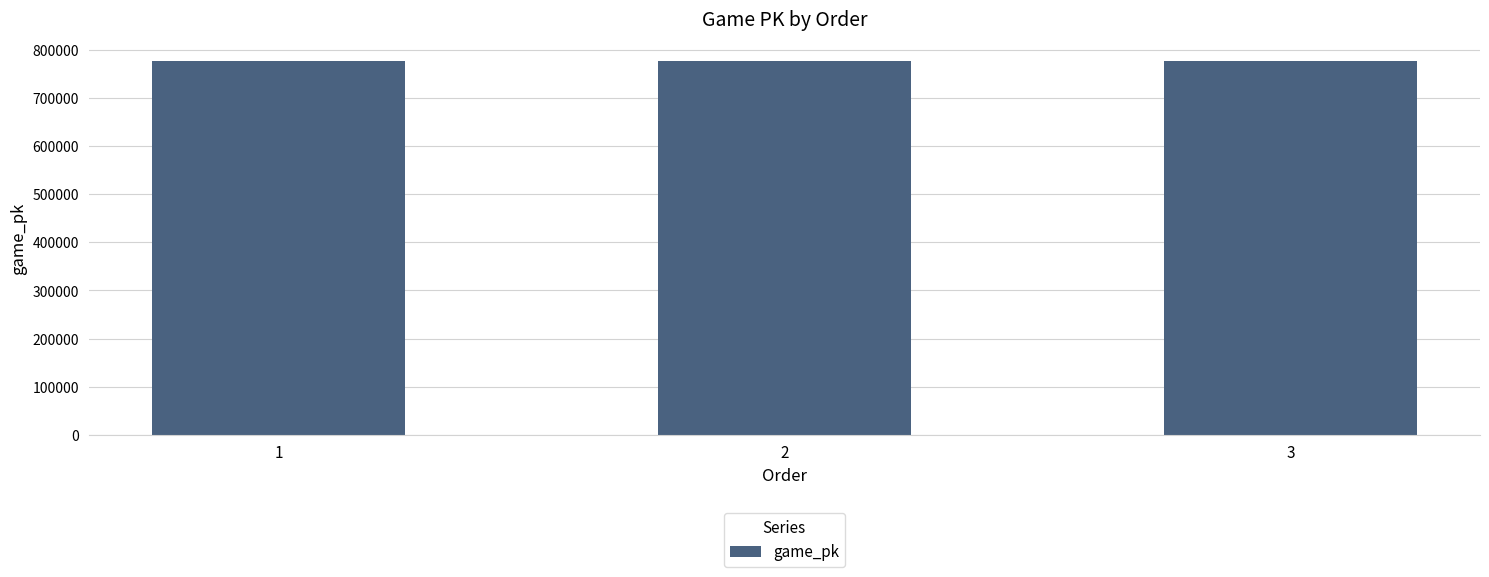

How many data points are less than 777367?

1